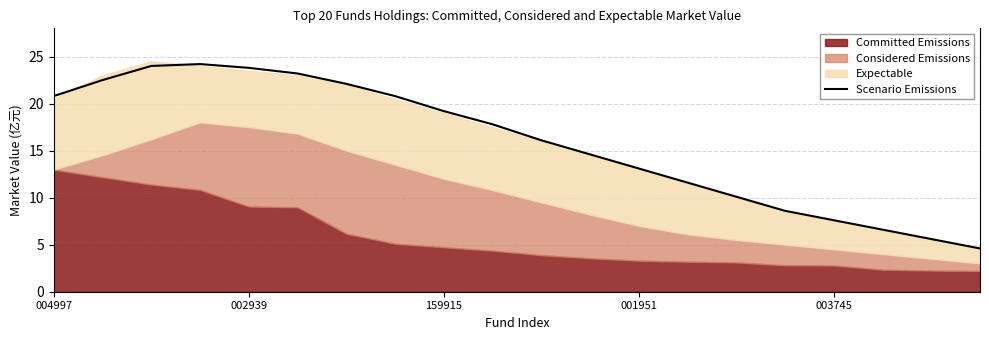

What is the average value?

15.8